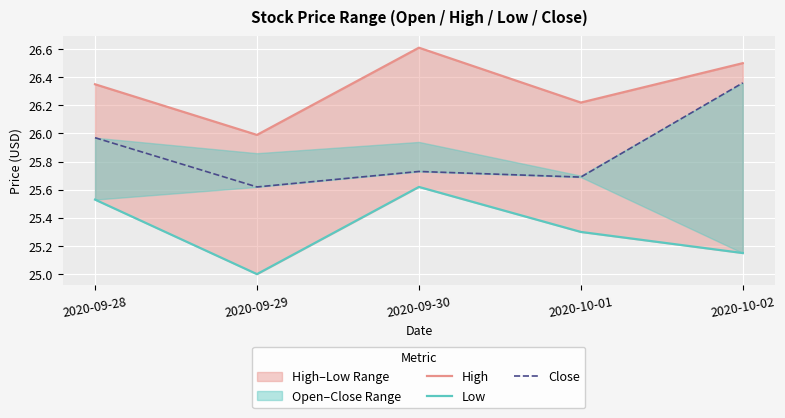

What is the sum of the Close values at 2020-09-30 and 2020-10-02?

52.1